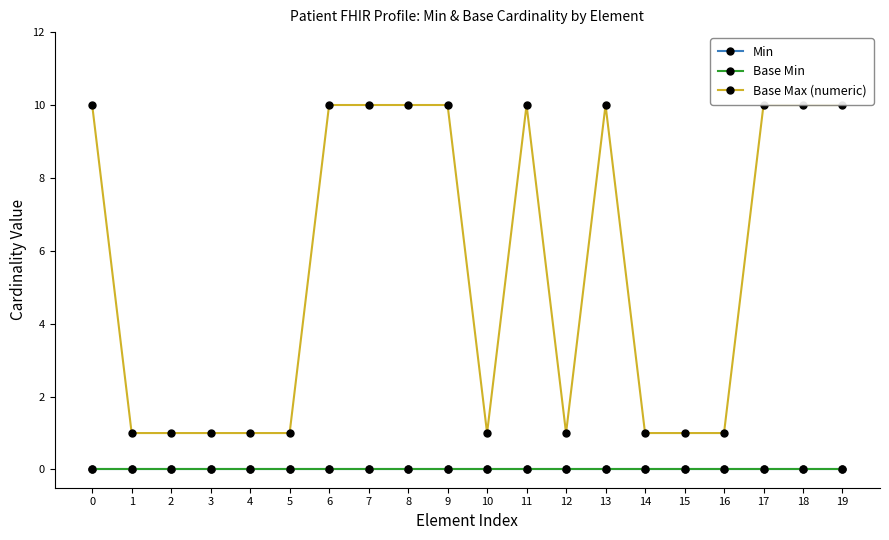

Is the value of Base Max (numeric) at 7 greater than the value of Base Min at 12?

Yes